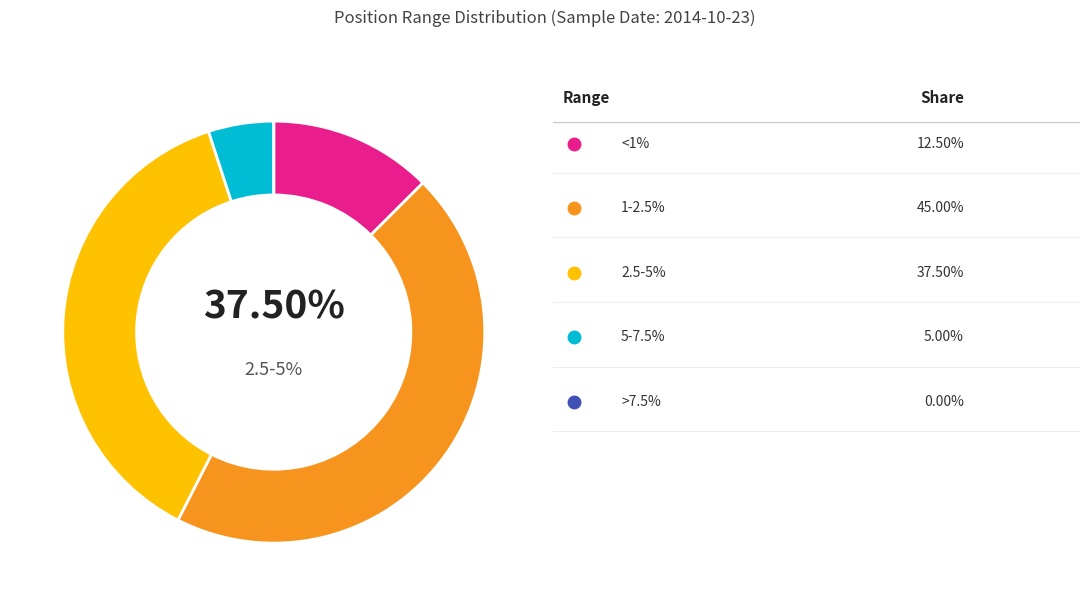

To the nearest percent, what is the difference between the largest and smallest slice percentages?

45%